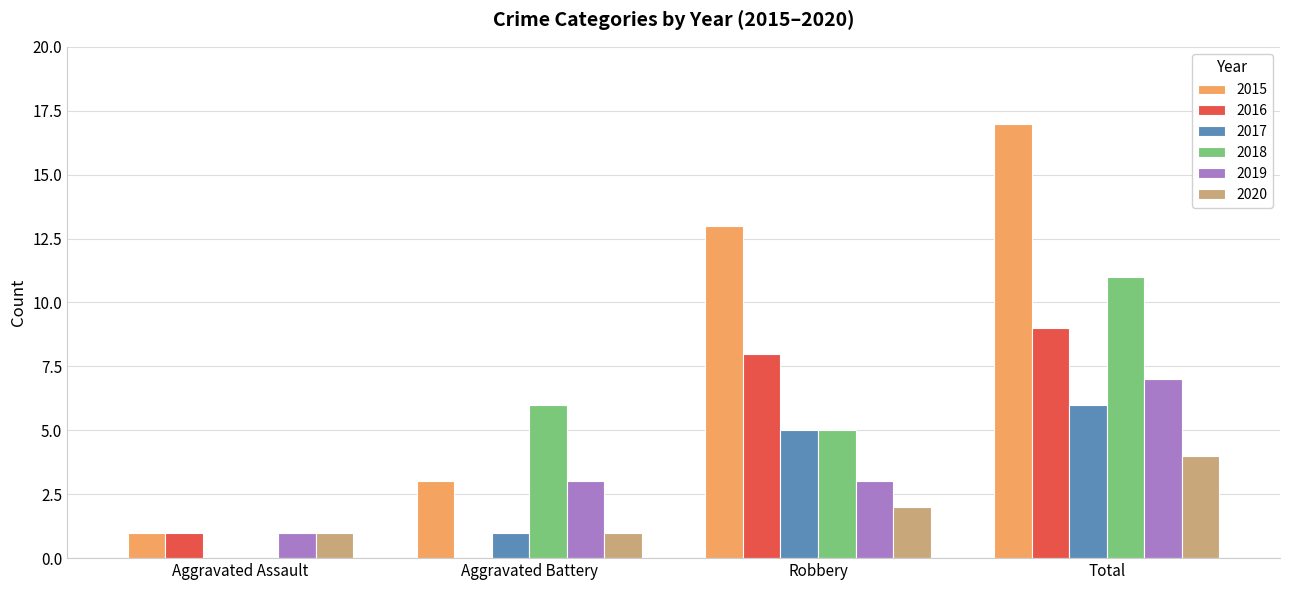

Which series changed the most between Robbery and Total?

2018